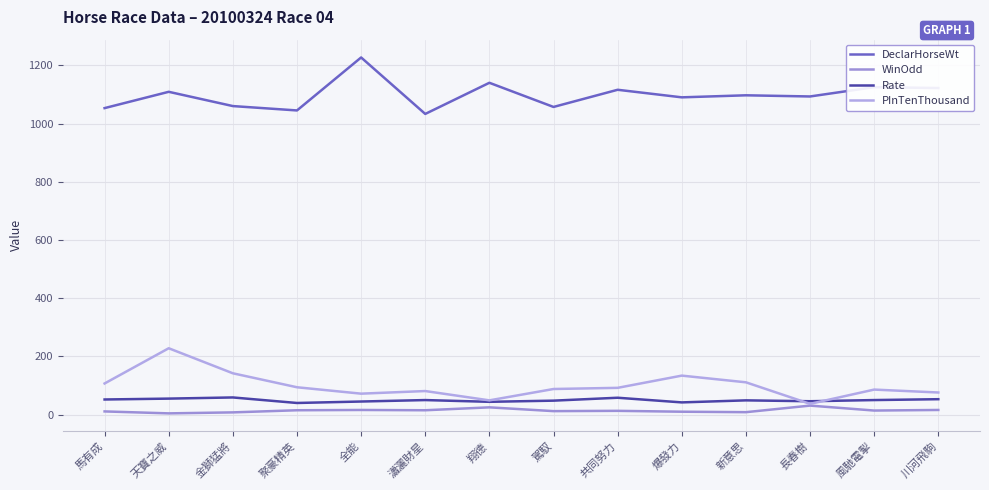

What are all the series names shown in the legend?

DeclarHorseWt, WinOdd, Rate, PInTenThousand